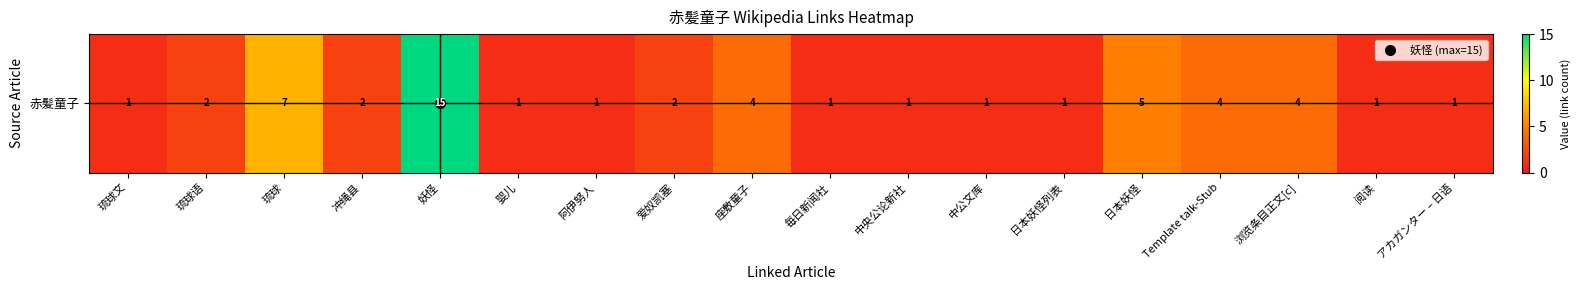

List the labels in order of value, largest first.

妖怪, 琉球, 日本妖怪, 座敷童子, Template talk-Stub, 浏览条目正文[c], 琉球语, 冲绳县, 爱奴凯塞, 琉球文, 婴儿, 阿伊努人, 毎日新闻社, 中央公论新社, 中公文库, 日本妖怪列表, 阅读, アカガンター – 日语